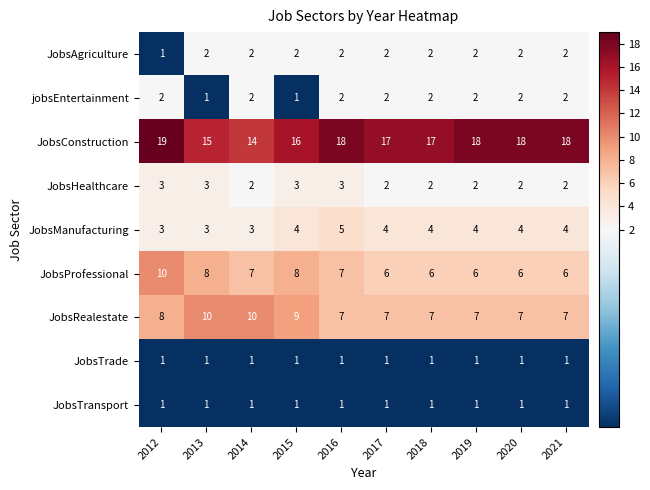

At which category does the chart reach its peak across all series?

2012